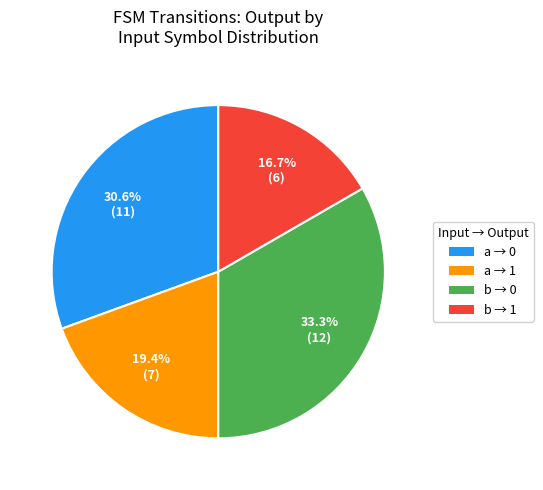

Is there a majority slice in this chart?

No